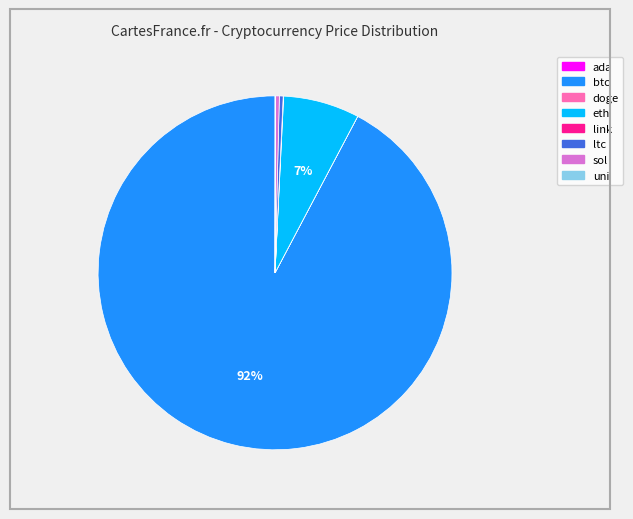

Which slice represents more than half of the pie?

btc